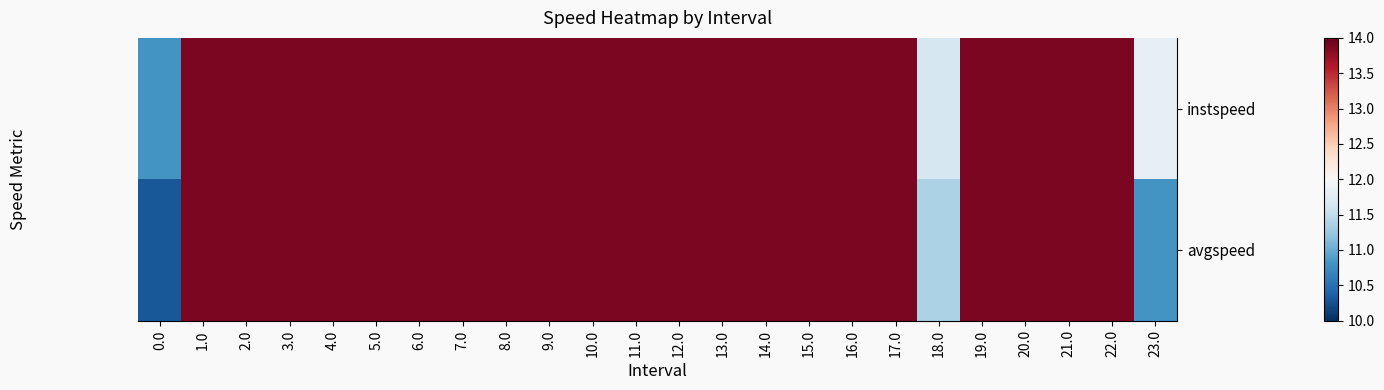

At how many categories does at least one series exceed 11?

23